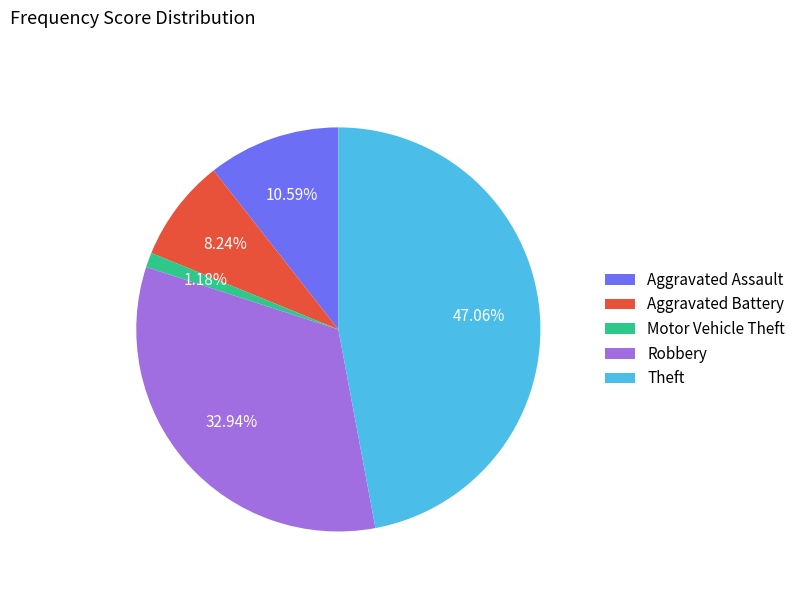

How many slices are in this pie chart?

5